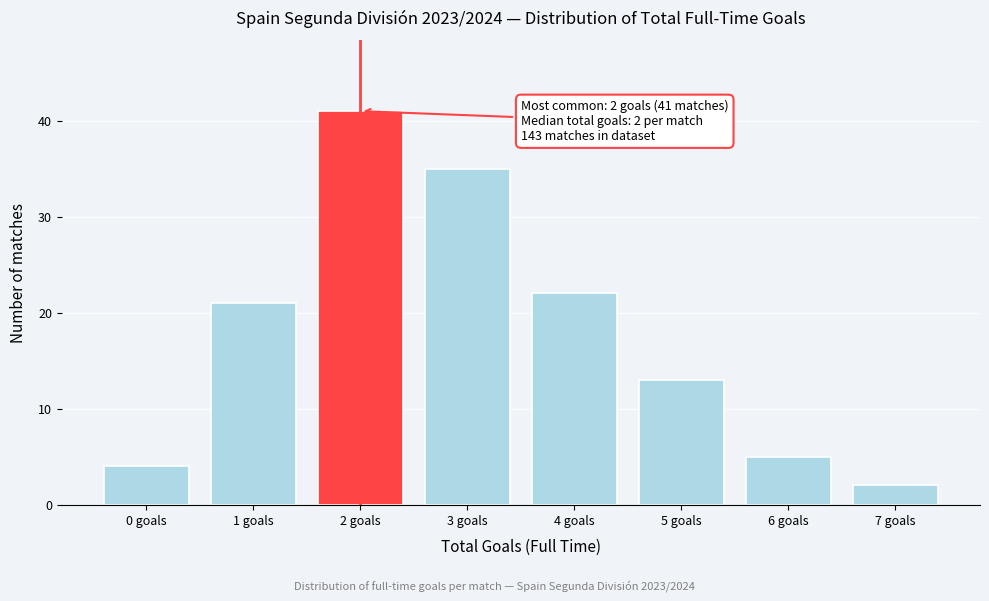

Reading right to left, what are all the values shown in this chart?

2	5	13	22	35	41	21	4